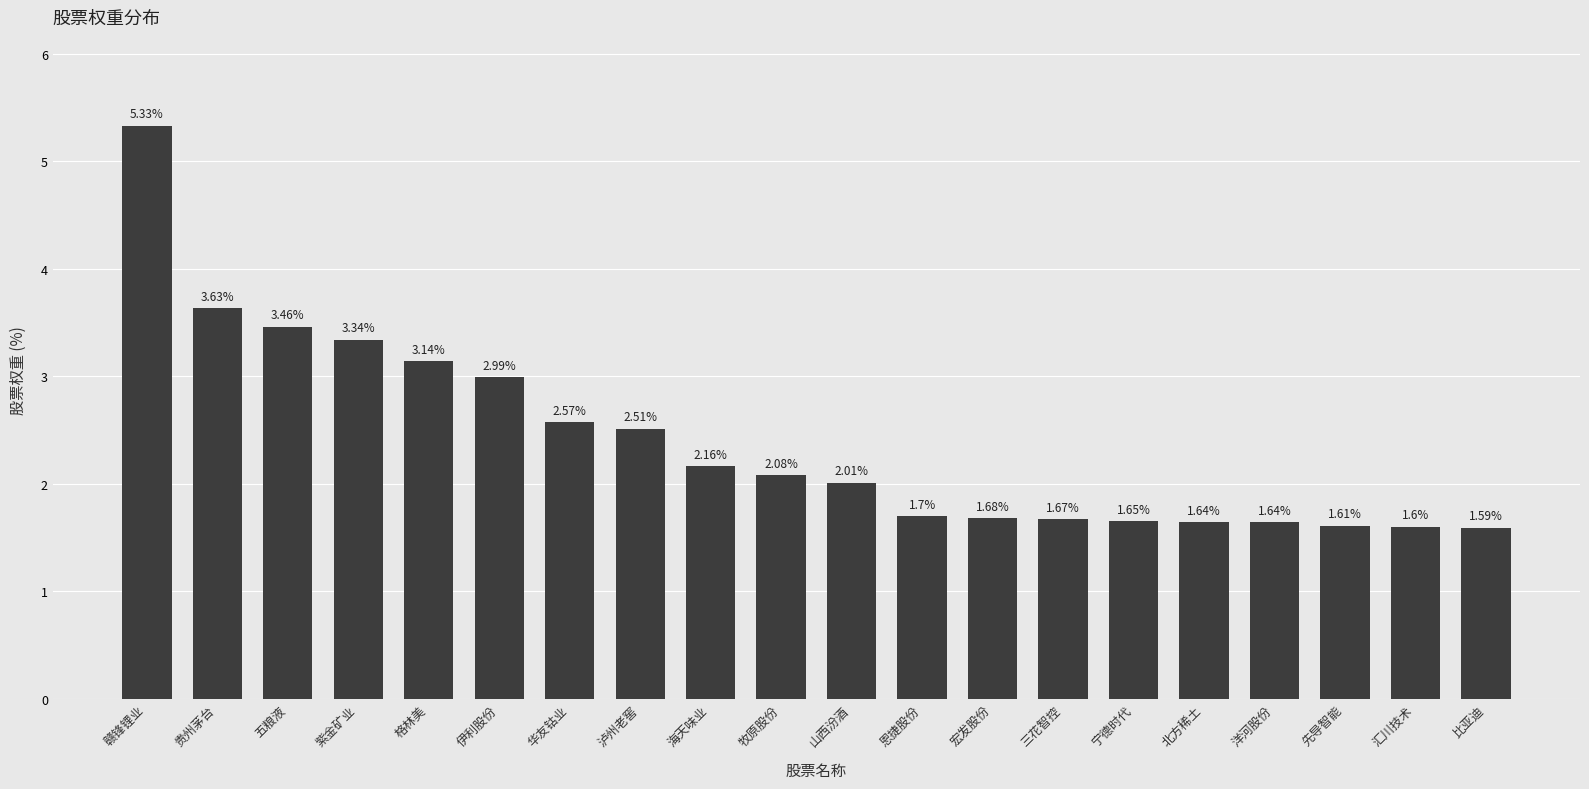

Where does the data first go above 2?

赣锋锂业